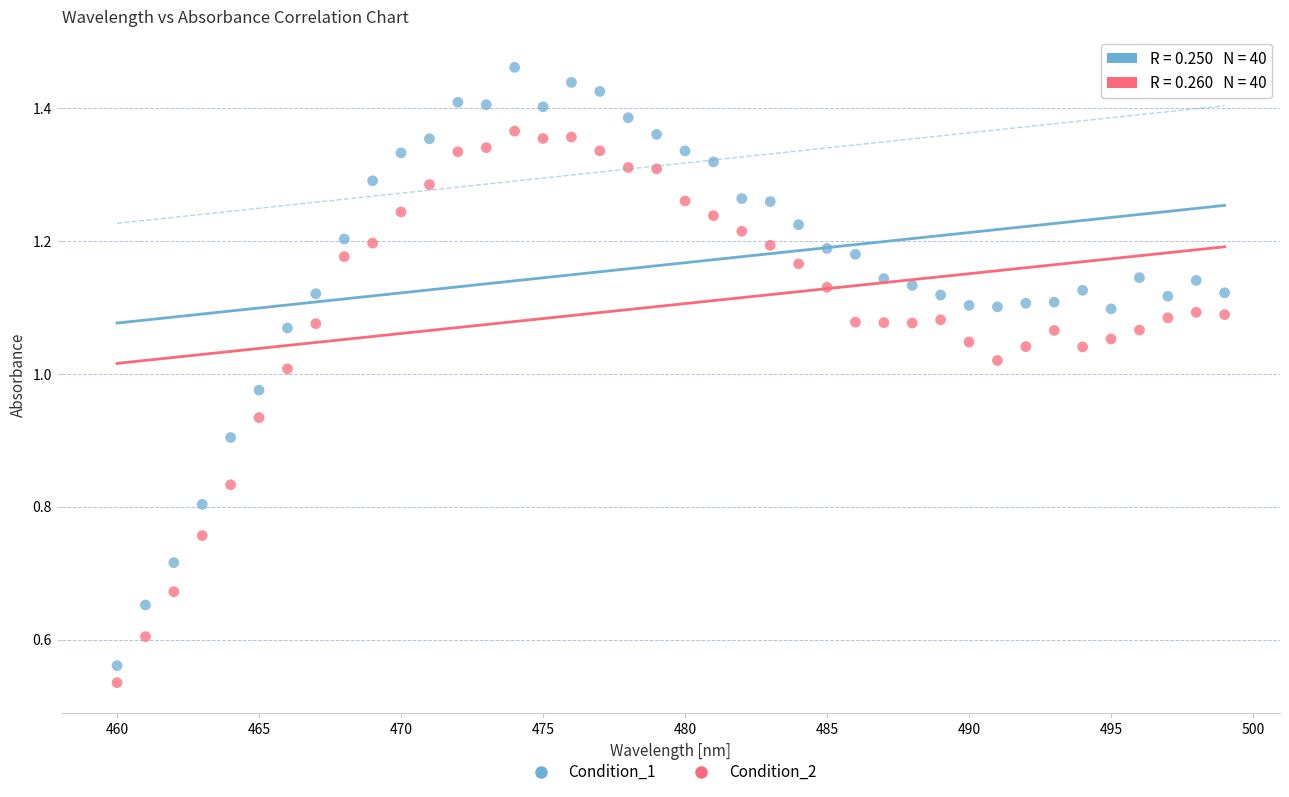

Which series has the widest spread of Y values?

Condition_1